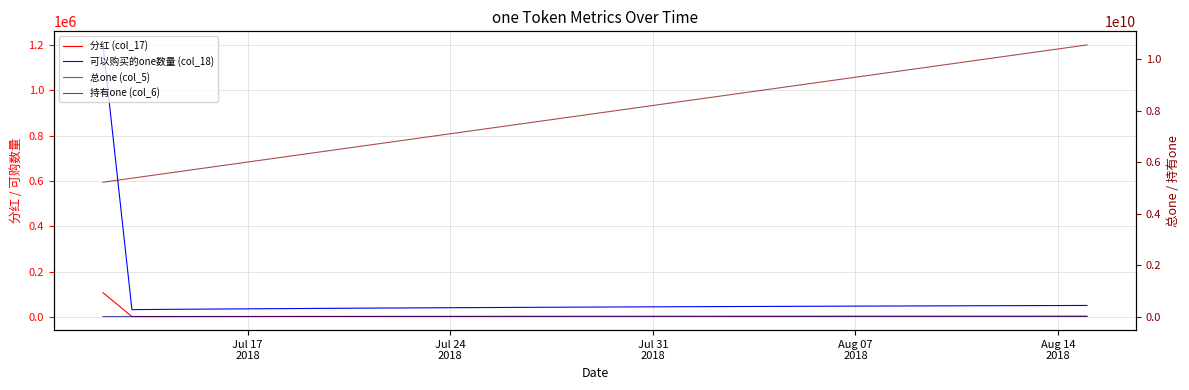

True or false: 持有one (col_6) and 总one (col_5) intersect in this chart.

False